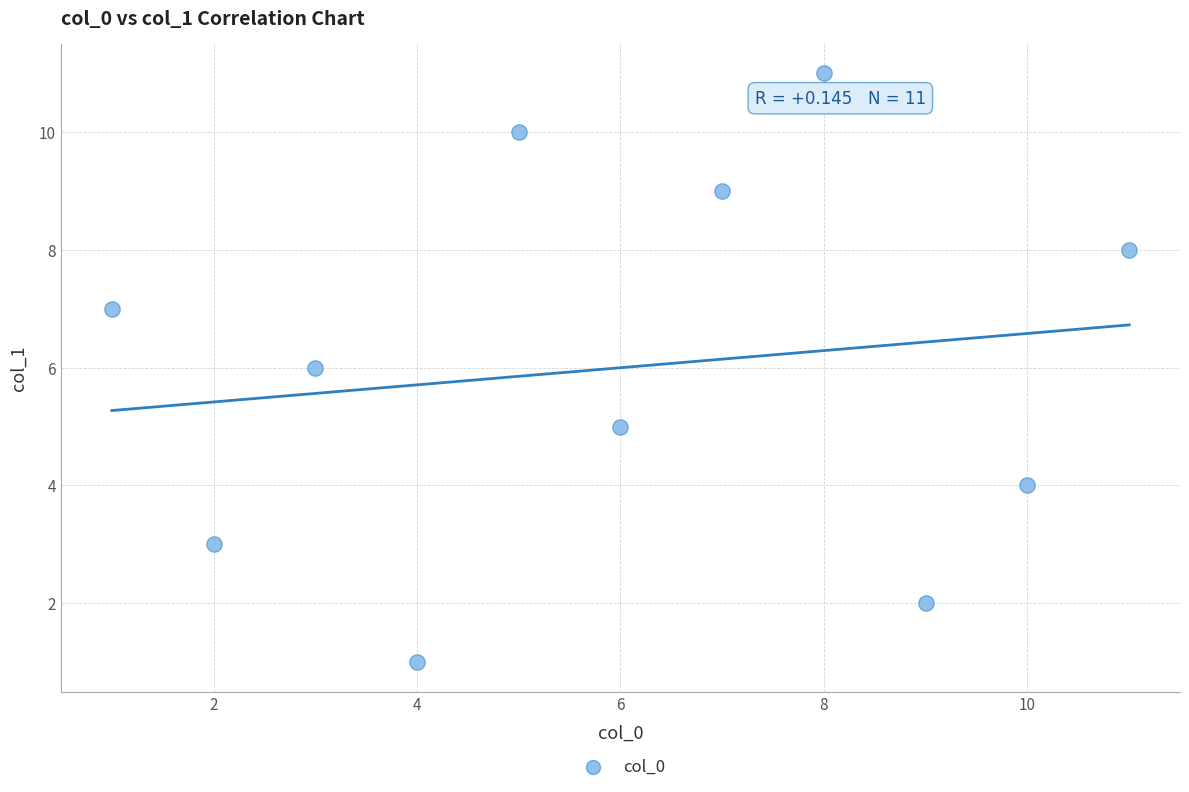

What is the range of Y values (max minus min)?

10